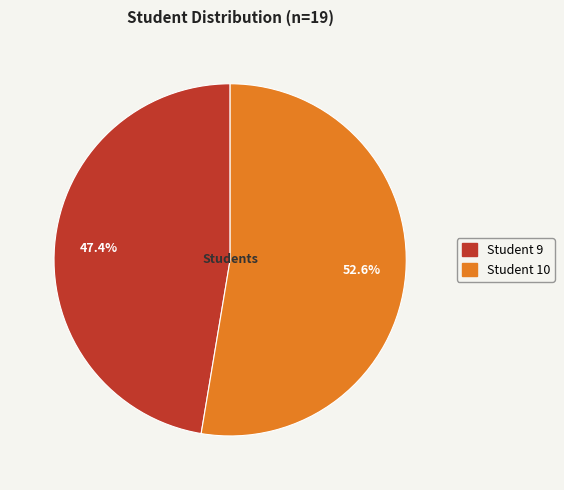

Is there a majority slice in this chart?

Yes